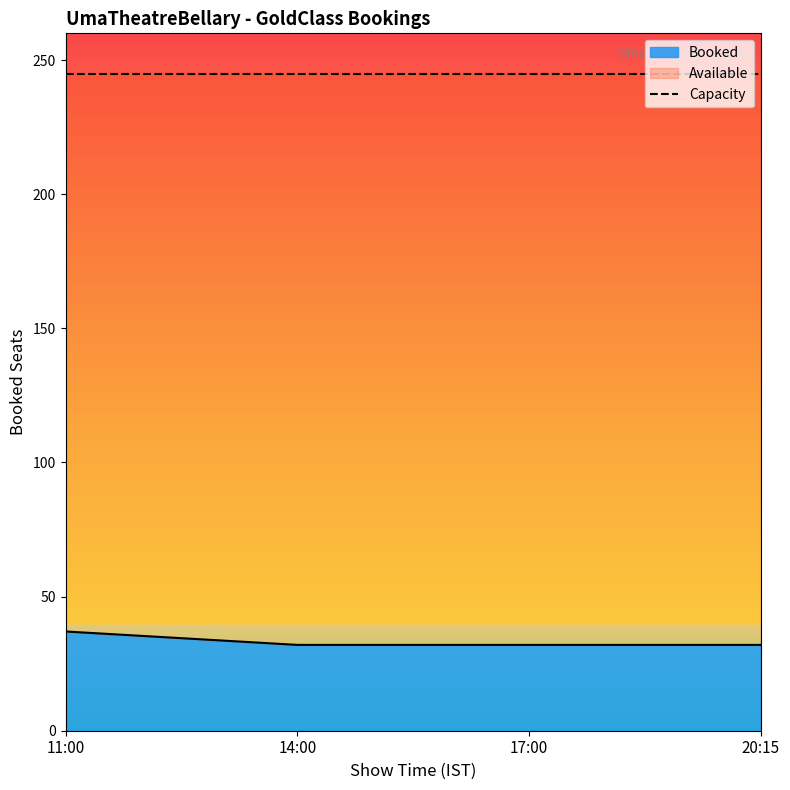

True or false: the data shows 32 at 14:00.

True